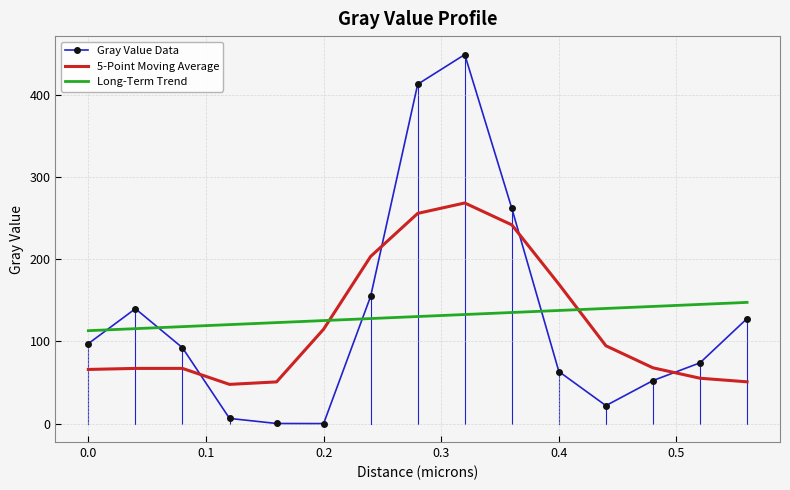

What is the greatest value displayed?

449.1